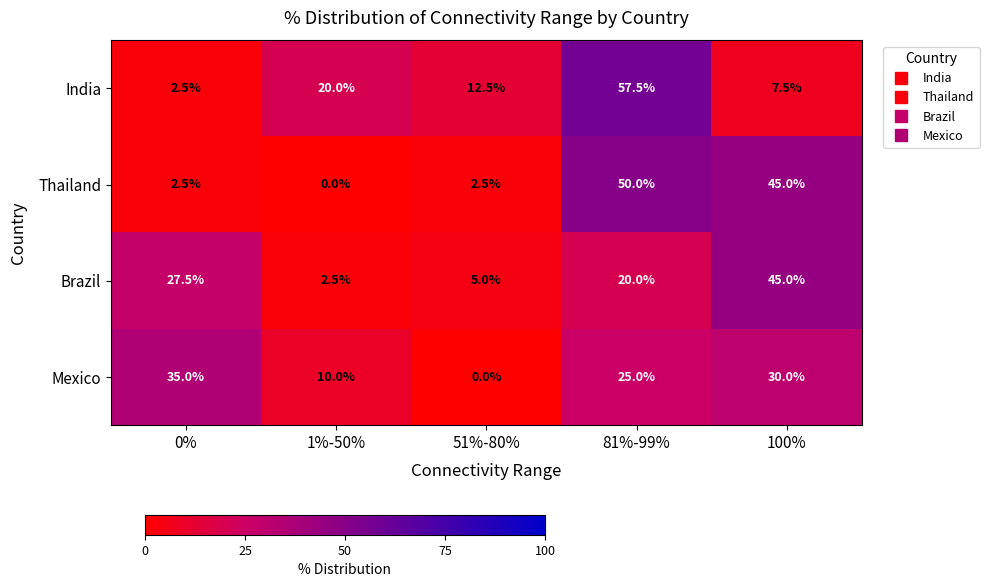

Rank the series at 1%-50% from highest to lowest value.

India, Mexico, Brazil, Thailand